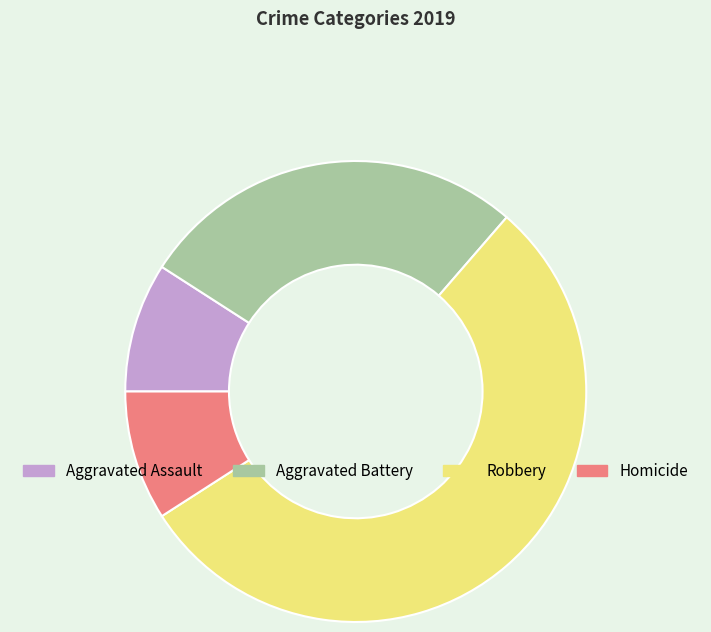

True or false: Homicide accounts for 1% of the total.

False